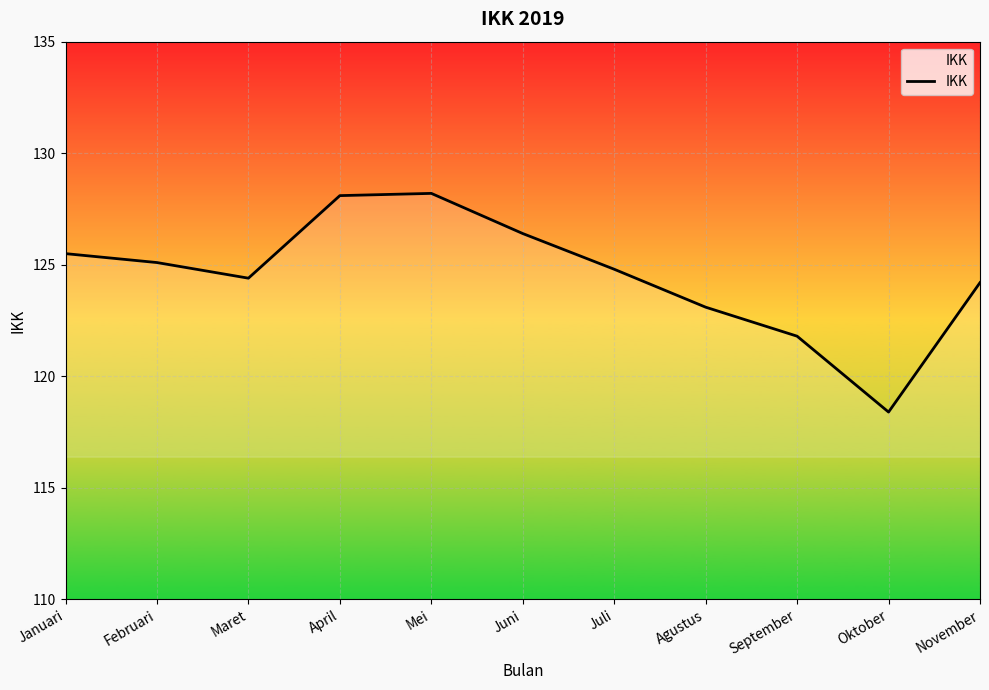

Which category has the lowest value across all series?

Oktober